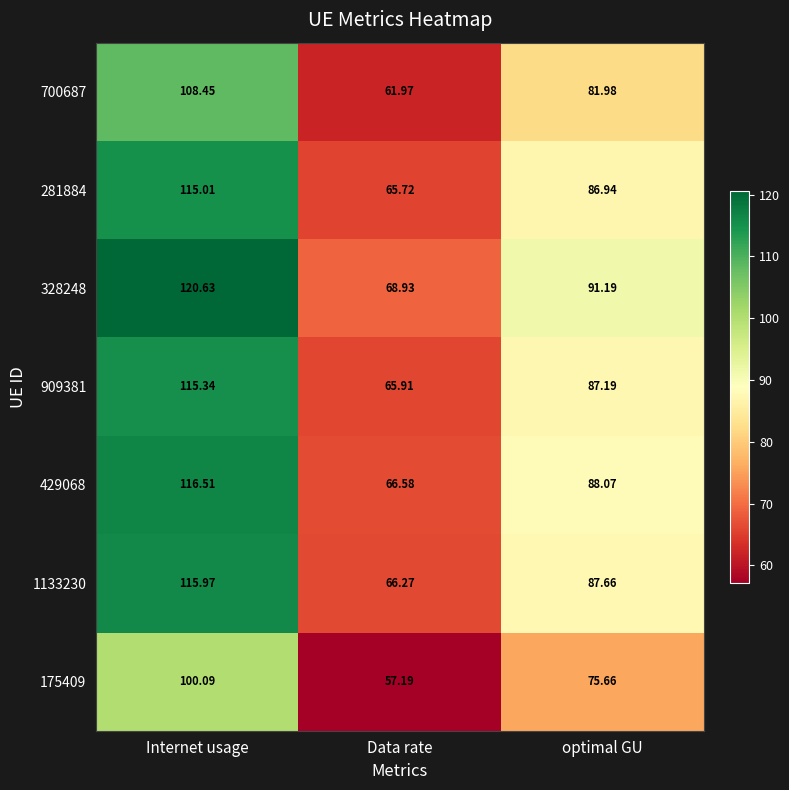

At how many categories does at least one series exceed 70?

2